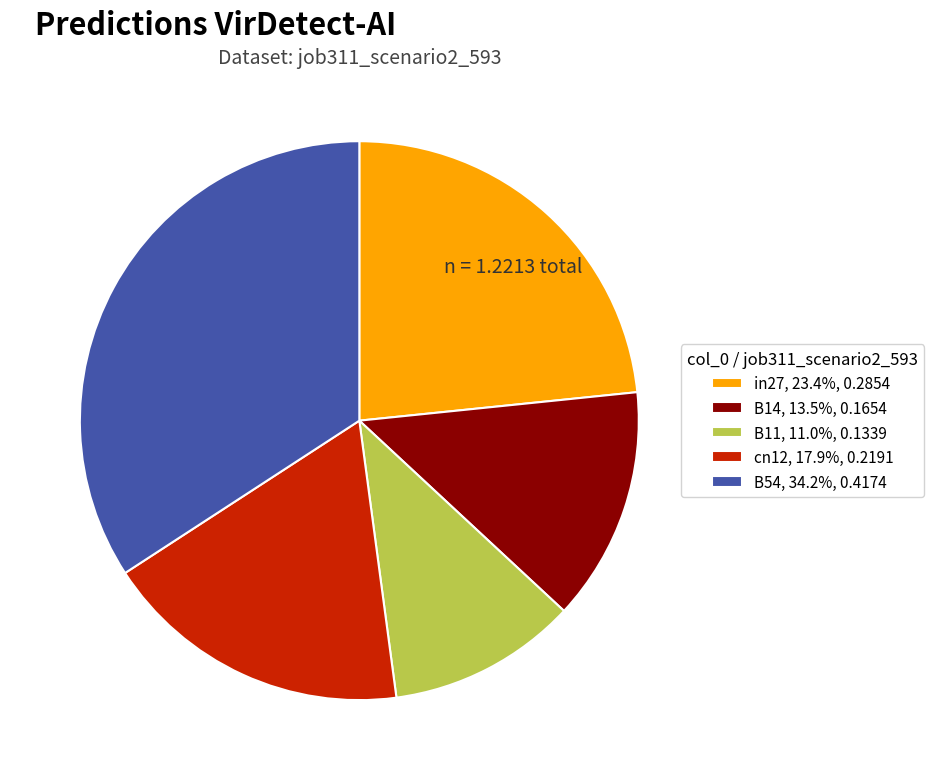

How many segments does this pie chart have?

5